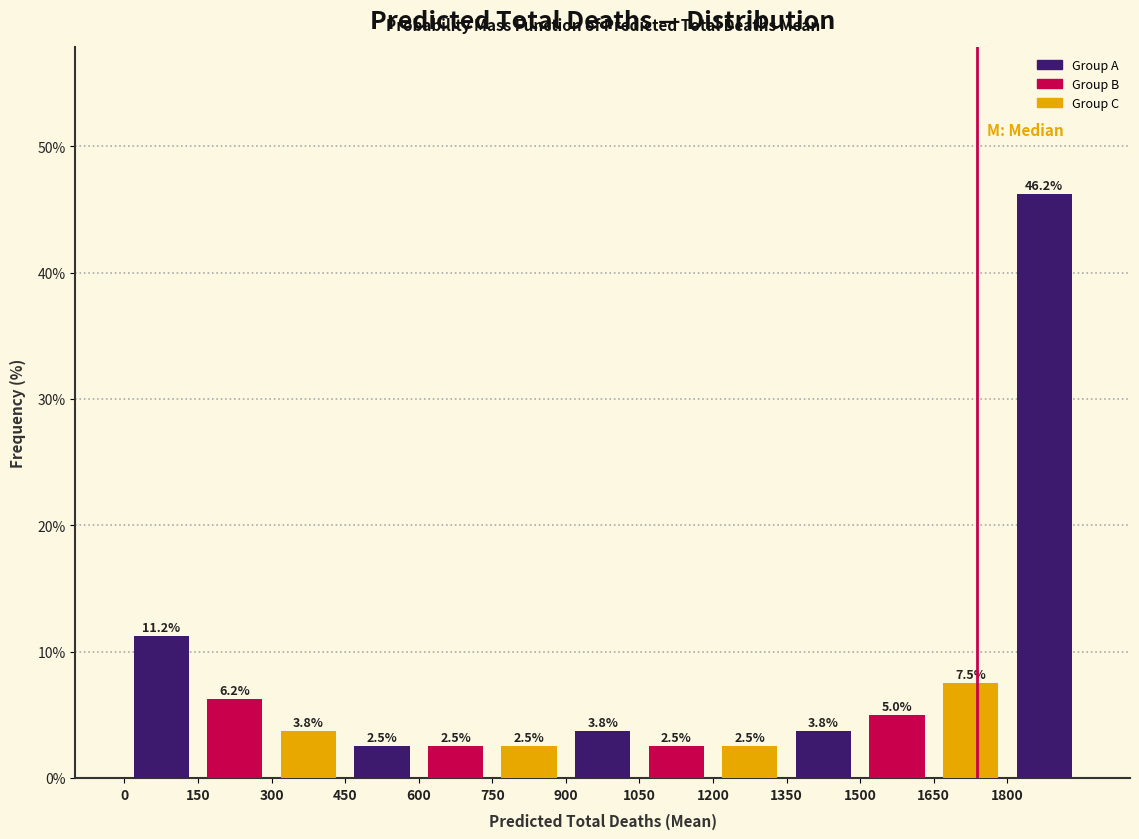

How tall is the bar that spans 1650 to 1800 on the x-axis? The bar edges are not printed on the chart, so give them approximately, as read against the axis.

7.5